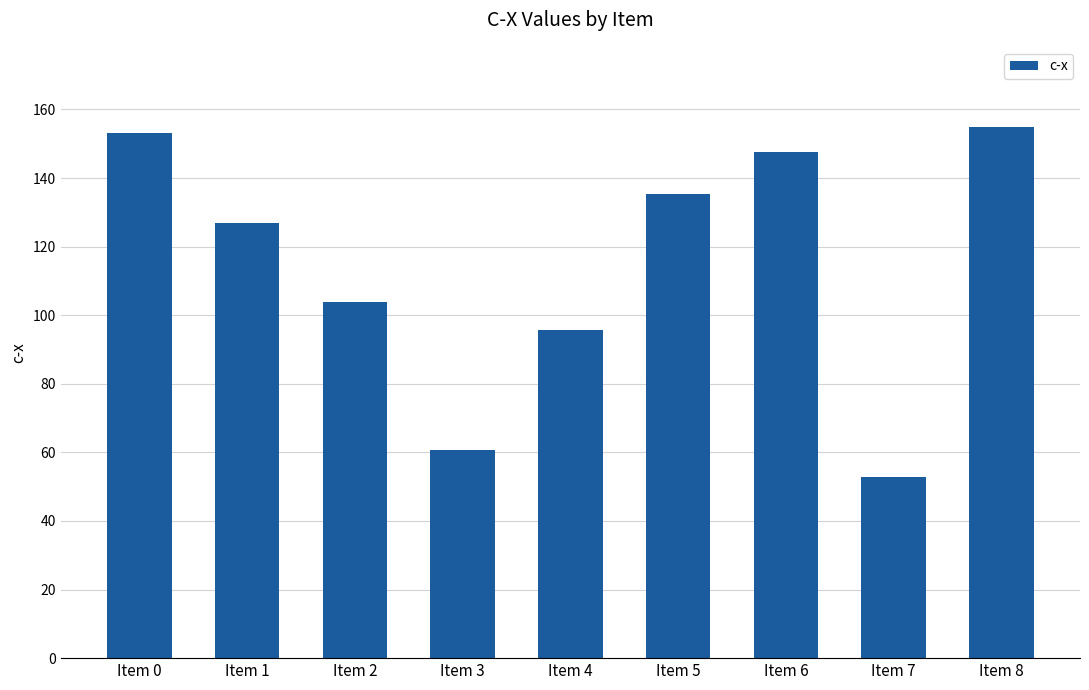

Are the bars horizontal?

No